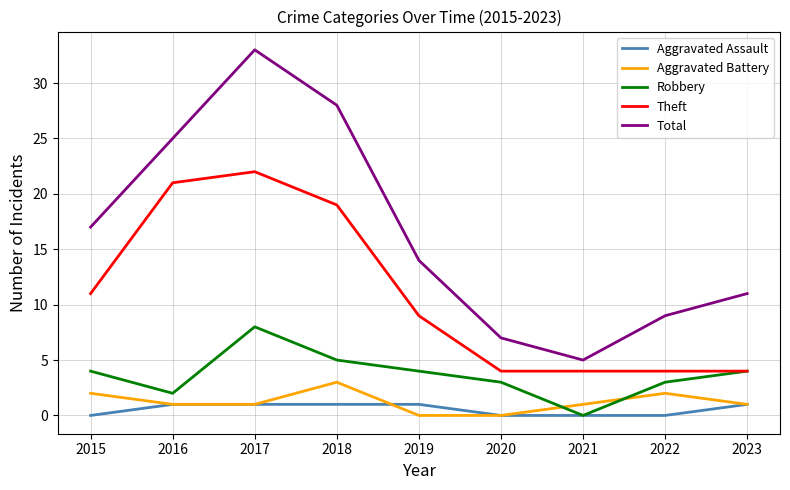

Which category has the lowest value in the Robbery series?

2021